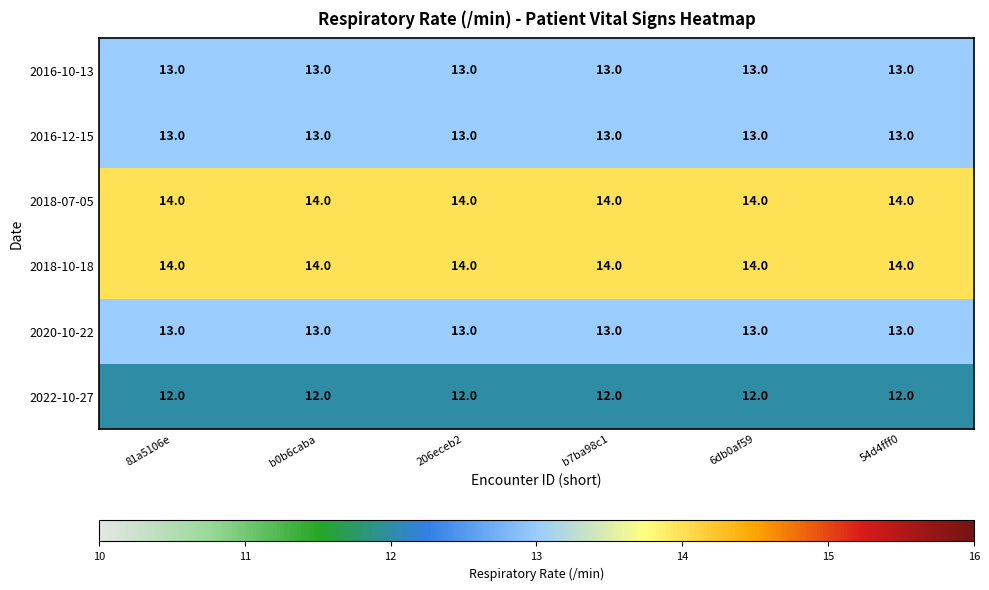

What is the lowest value of the 2022-10-27 series?

12